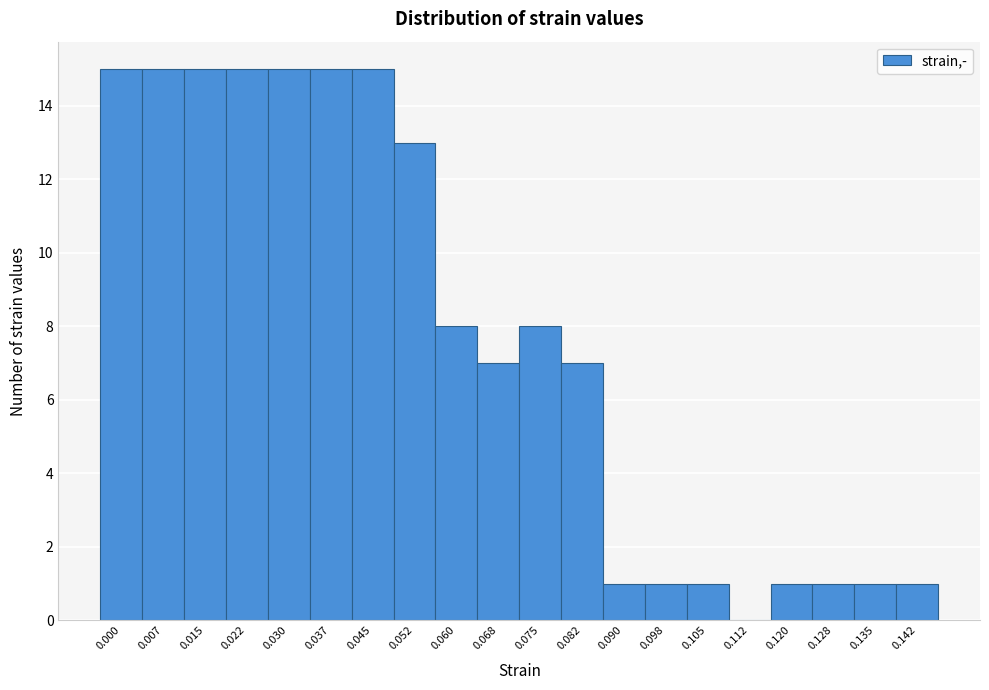

Reading right to left, what are all the values shown in this chart?

0.142=1	0.135=1	0.128=1	0.120=1	0.112=0	0.105=1	0.098=1	0.090=1	0.082=7	0.075=8	0.068=7	0.060=8	0.052=13	0.045=15	0.037=15	0.030=15	0.022=15	0.015=15	0.007=15	0.000=15